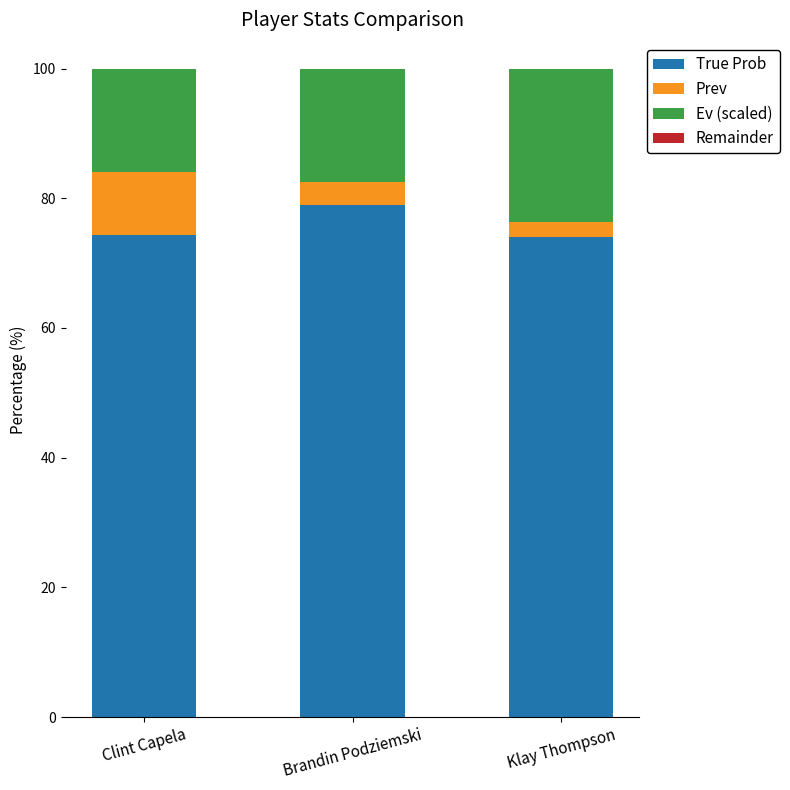

What is the total value across all series at Brandin Podziemski?

100.0